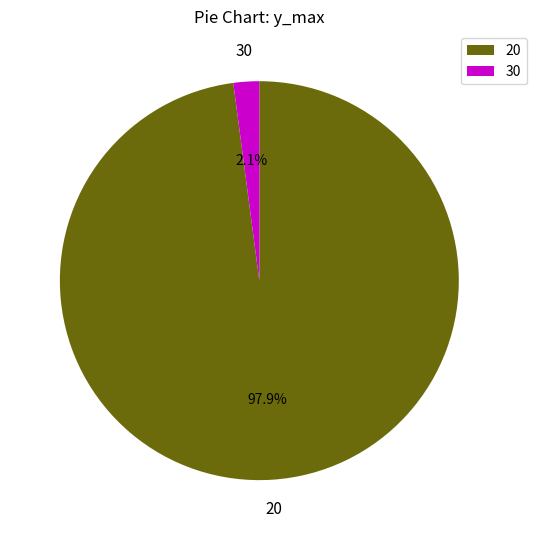

How many slices are in this pie chart?

2